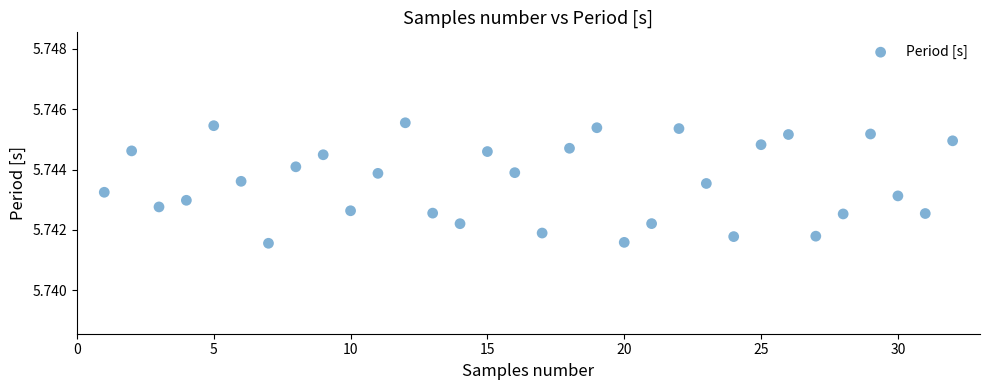

What is the range of X values (max minus min)?

31.0